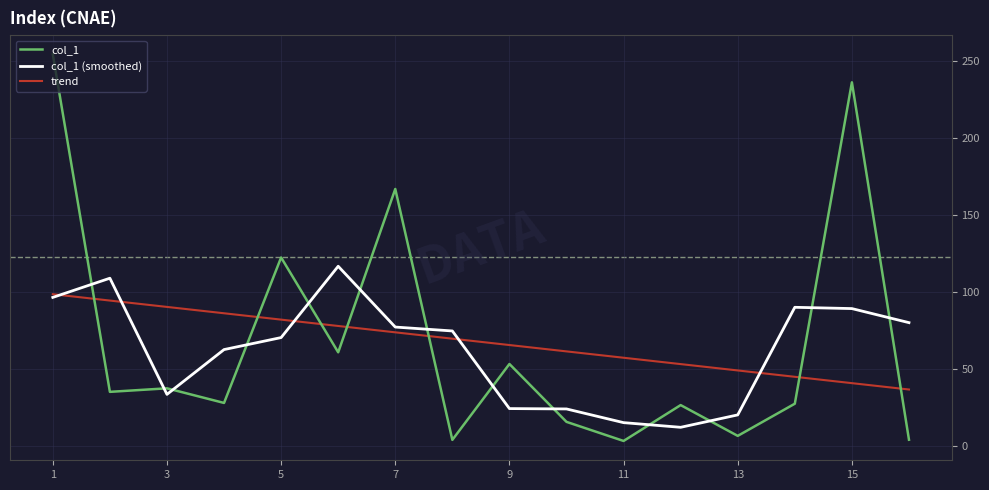

True or false: trend and col_1 intersect in this chart.

True